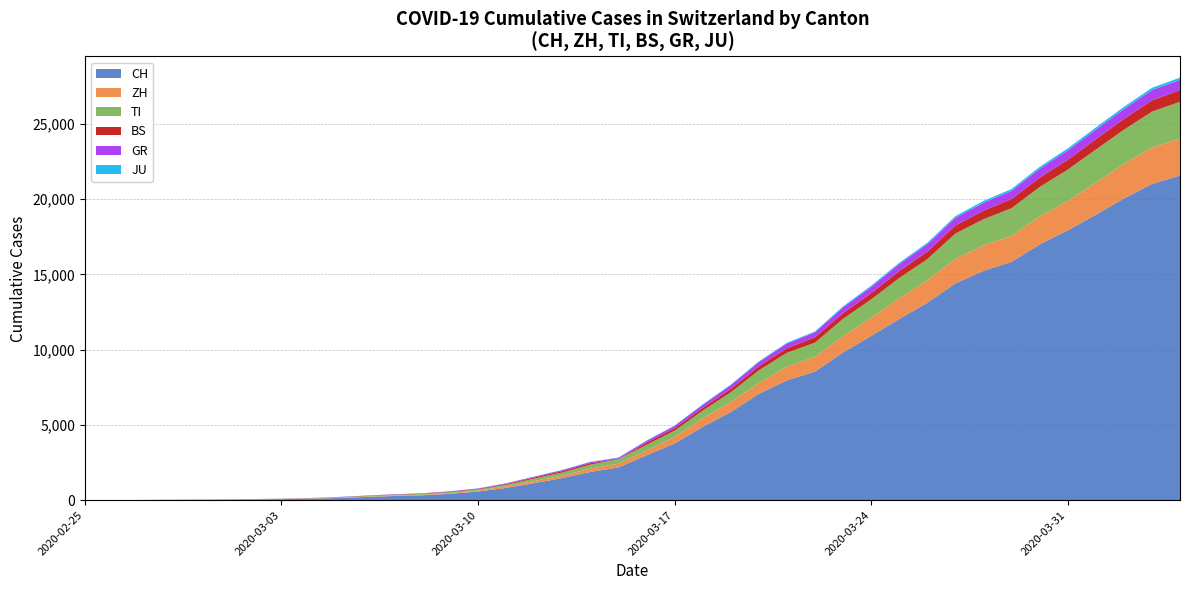

Reading right to left, what are all the values shown in this chart?

CH: 21583	21018	20050	18970	17931	16994	15838	15244	14407	13118	12043	10914	9820	8542	7959	7067	5854	4870	3763	2983	2176	1877	1470	1129	814	575	424	323	276	214	140	96	69	49	35	29	19	8	4	0
ZH: 2461	2428	2300	2136	1947	1859	1733	1701	1627	1500	1368	1221	1073	984	925	711	679	568	429	326	250	218	163	140	101	62	49	40	34	29	23	15	13	10	7	6	2	2	0	0
TI: 2442	2377	2271	2195	2091	1962	1837	1727	1688	1401	1354	1209	1162	945	916	849	638	511	426	368	293	265	206	163	108	75	61	49	41	28	25	13	8	4	2	2	1	1	1	0
BS: 767	754	714	687	653	617	605	569	530	501	462	410	374	356	297	270	220	181	164	143	0	100	92	73	49	33	28	24	21	15	8	3	3	1	1	1	1	1	0	0
GR: 680	678	655	635	617	591	542	527	513	487	458	419	386	327	311	283	252	204	152	118	93	73	65	53	44	32	28	19	18	16	15	13	10	9	6	6	6	2	2	0
JU: 154	149	149	145	140	128	127	119	114	100	92	82	69	61	54	44	36	32	29	25	19	18	17	12	7	7	7	5	5	4	4	2	2	1	1	1	1	1	0	0